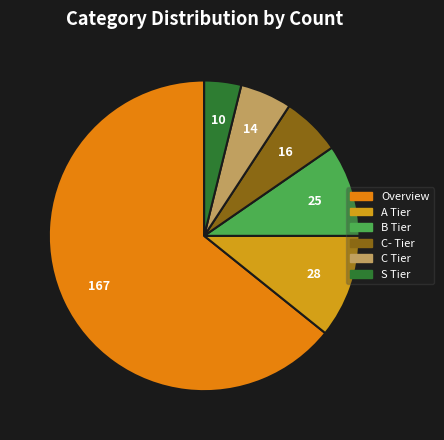

How many slices are in this pie chart?

6